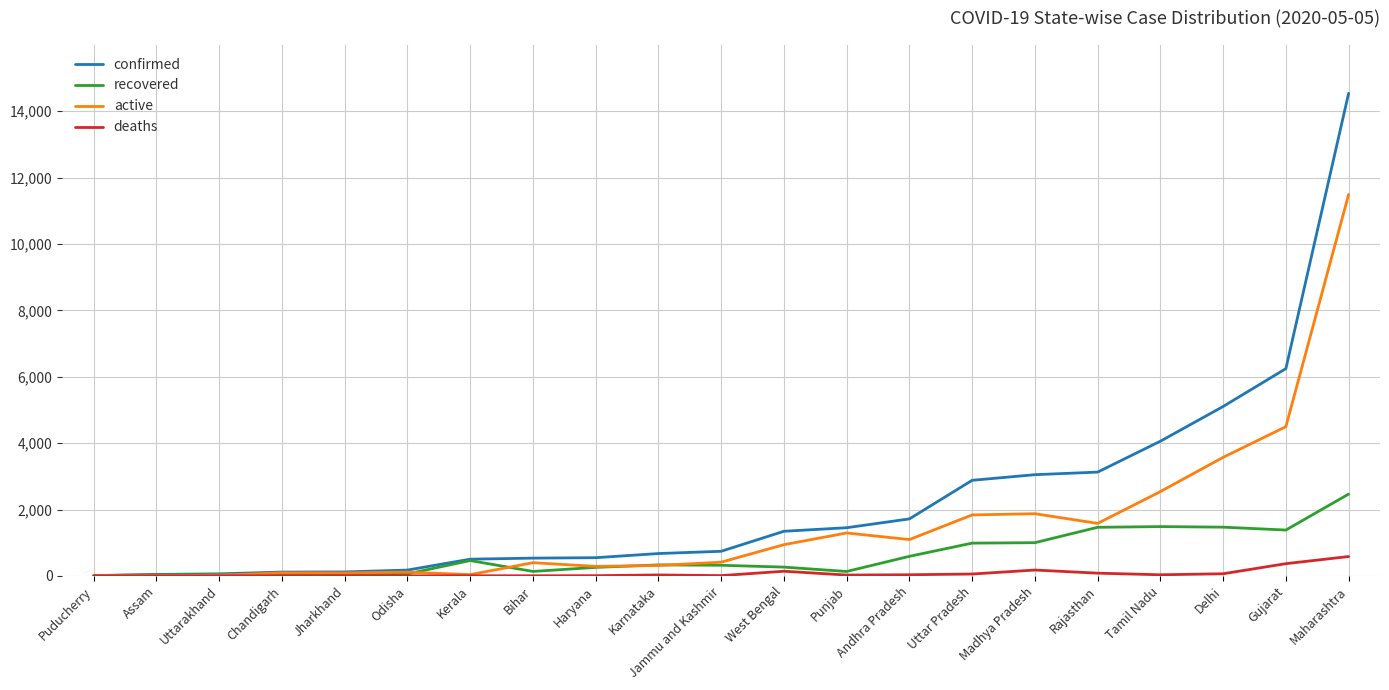

What is the difference between the maximum and minimum values in the confirmed series?

14532